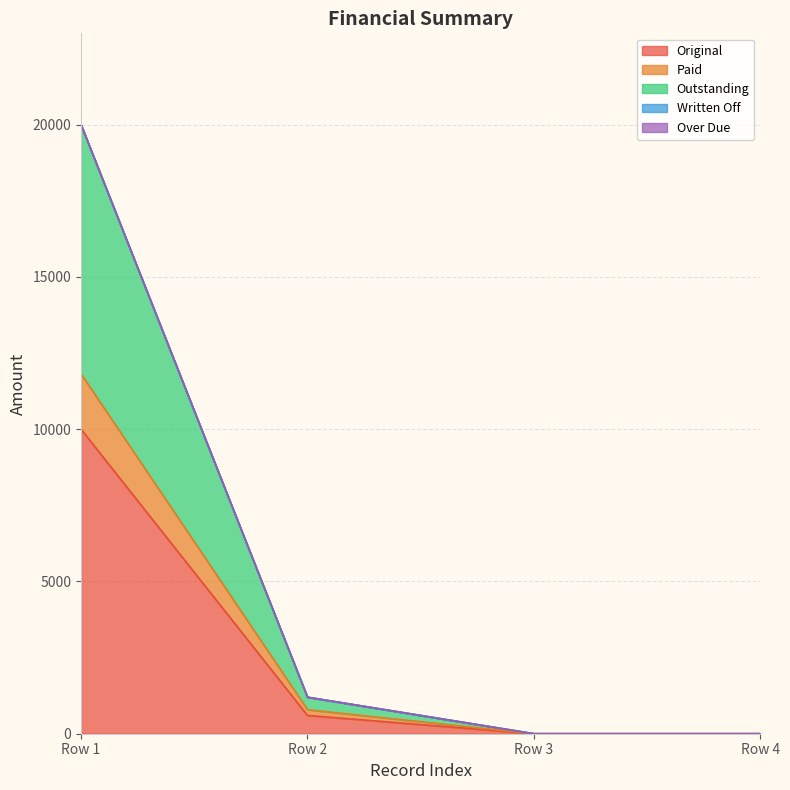

Does the chart have visible grid lines?

Yes